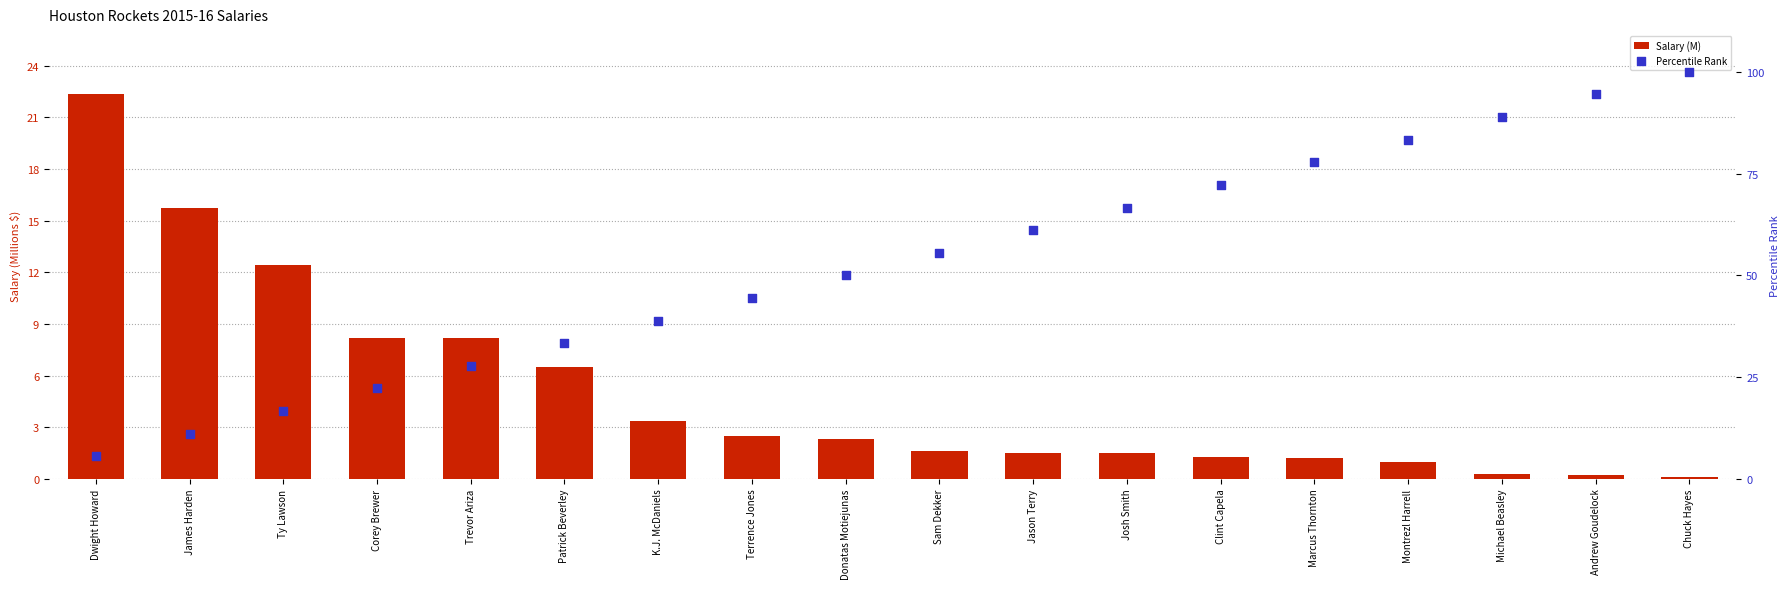

Is the value of Salary (M) at Donatas Motiejunas greater than the value of Percentile Rank at Montrezl Harrell?

No